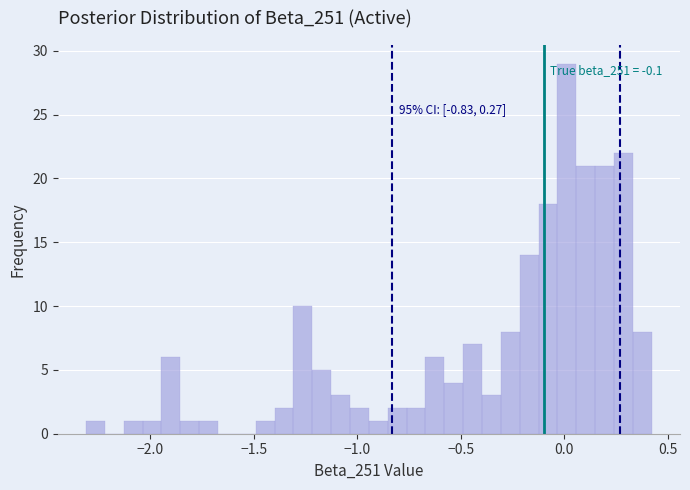

Read against the x-axis, roughly where is the centre of the tallest bar?

0.00